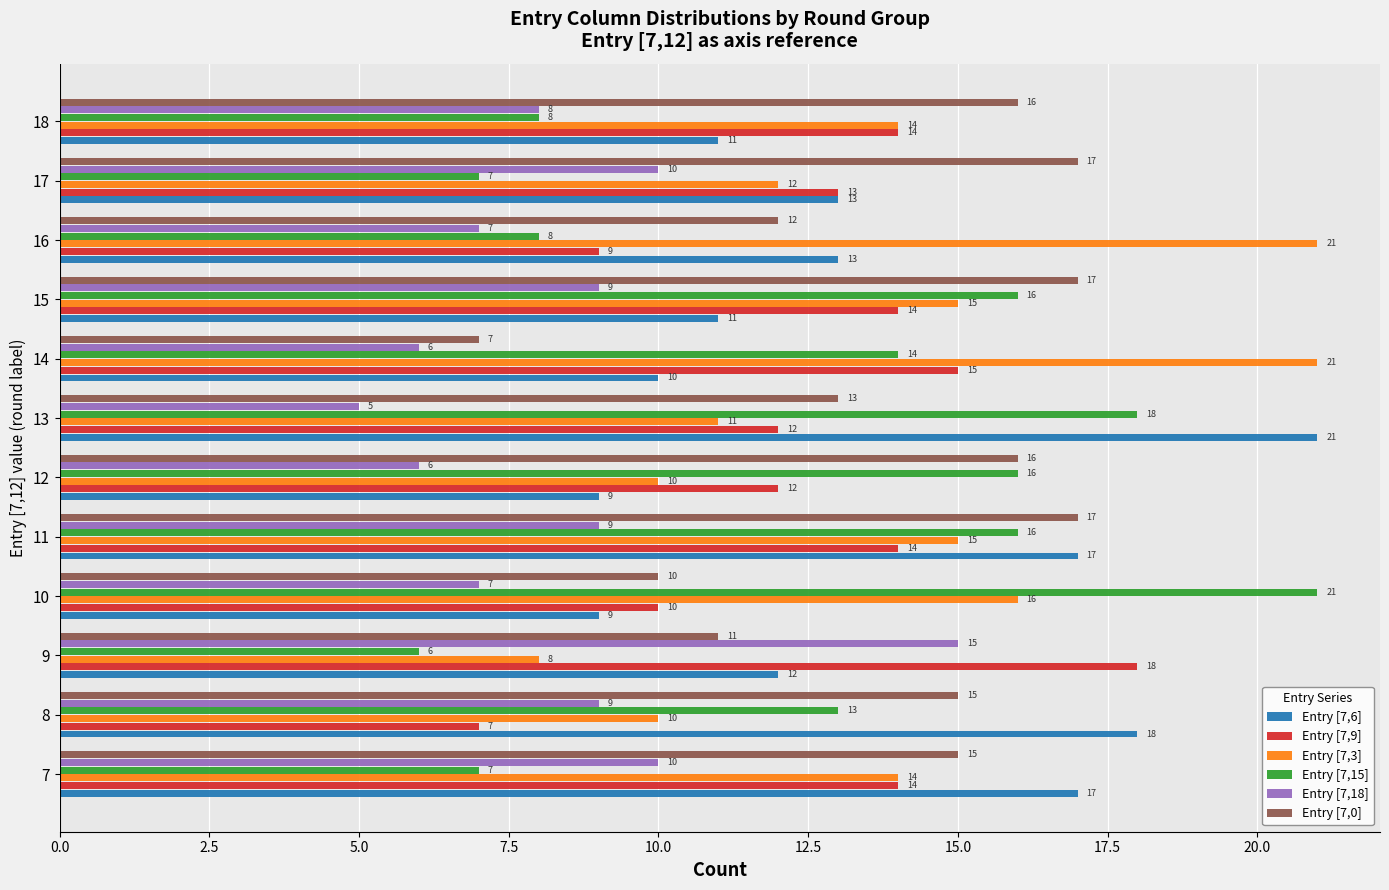

How many Entry [7,0] values are between 12 and 17?

9